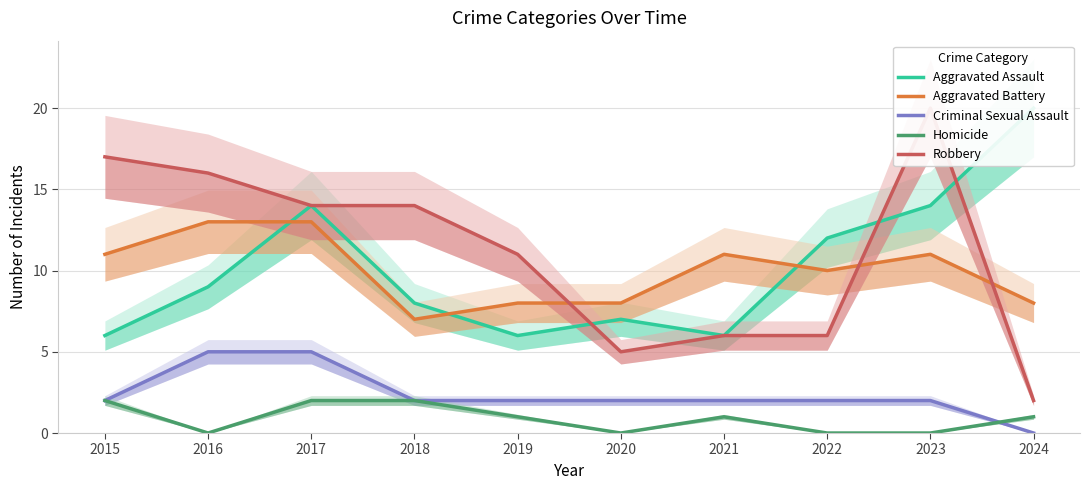

True or false: Robbery has a value of 11 at 2023.

False